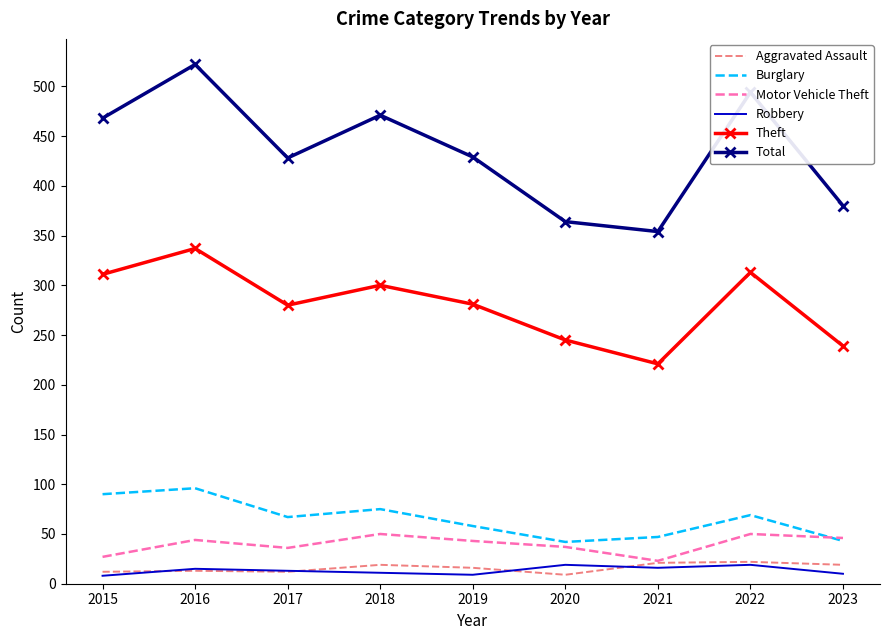

Which series has the largest total across all categories?

Total